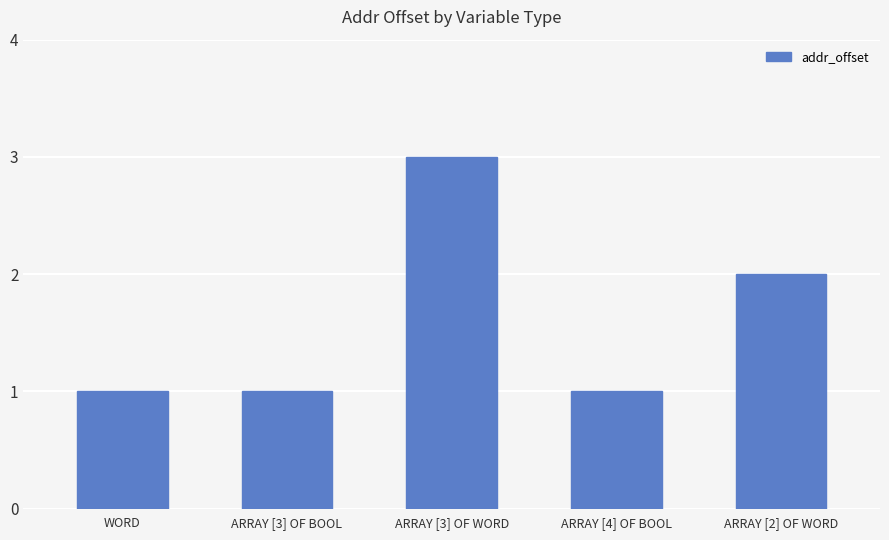

Approximately how many times larger is the value at ARRAY [4] OF BOOL compared to WORD?

1.0